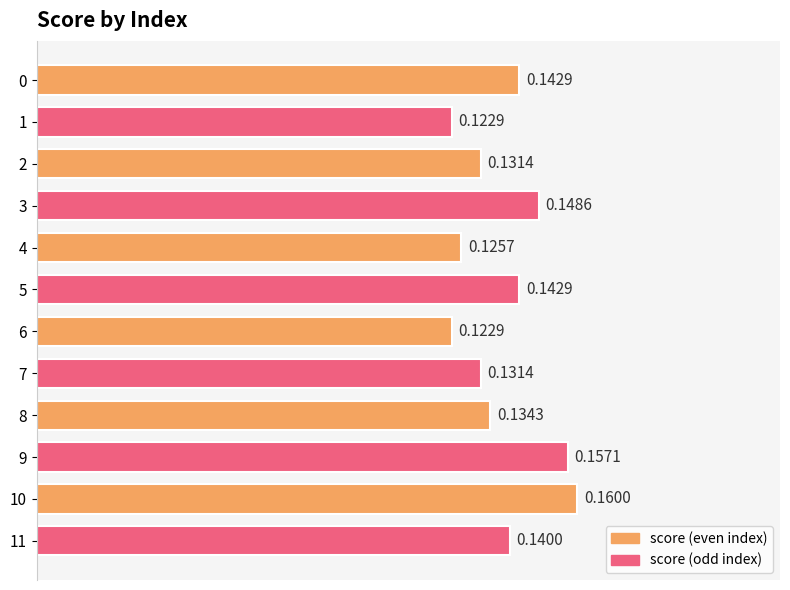

What is the sum of all values?

1.7